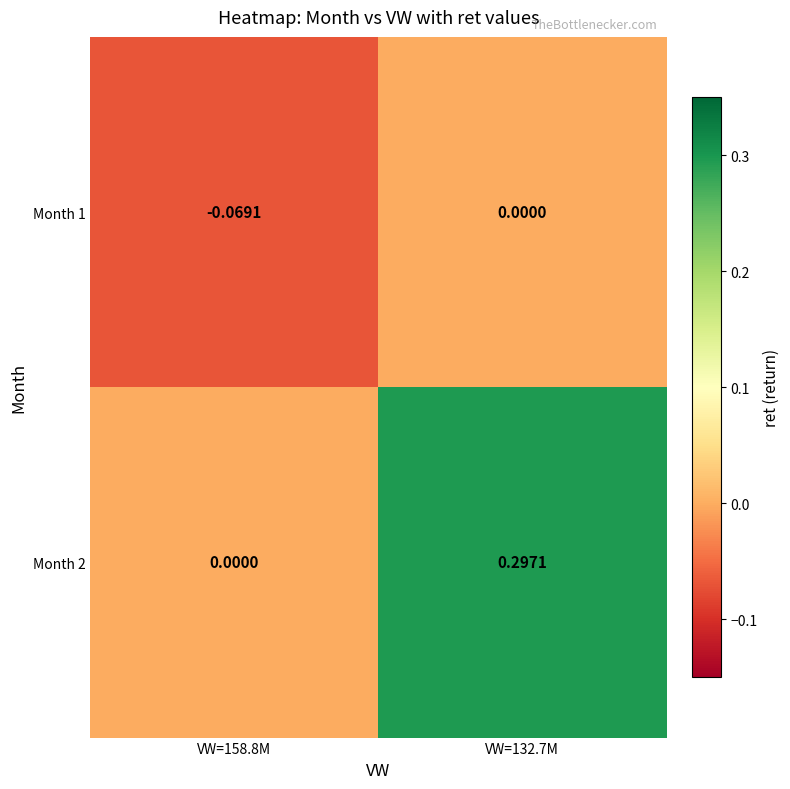

Is the value of Month 1 at VW=158.8M greater than the value of Month 2 at VW=132.7M?

No